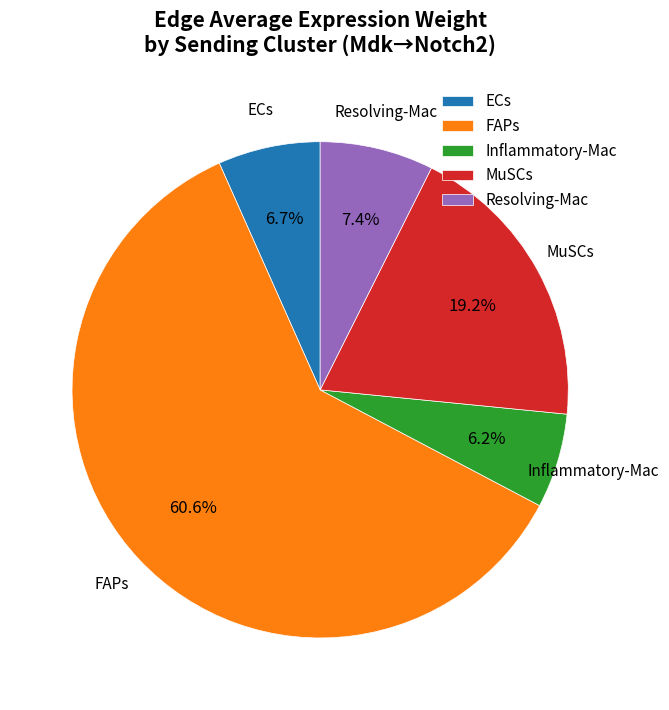

The ECs slice represents 7% of the pie. True or false?

True